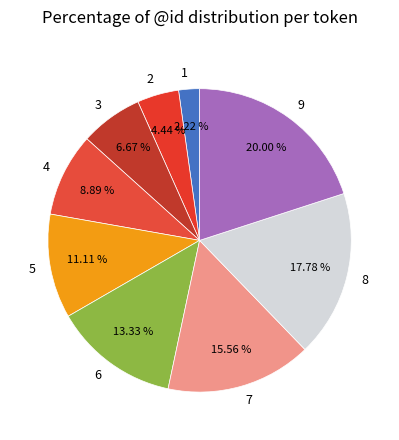

How many slices are in this pie chart?

9